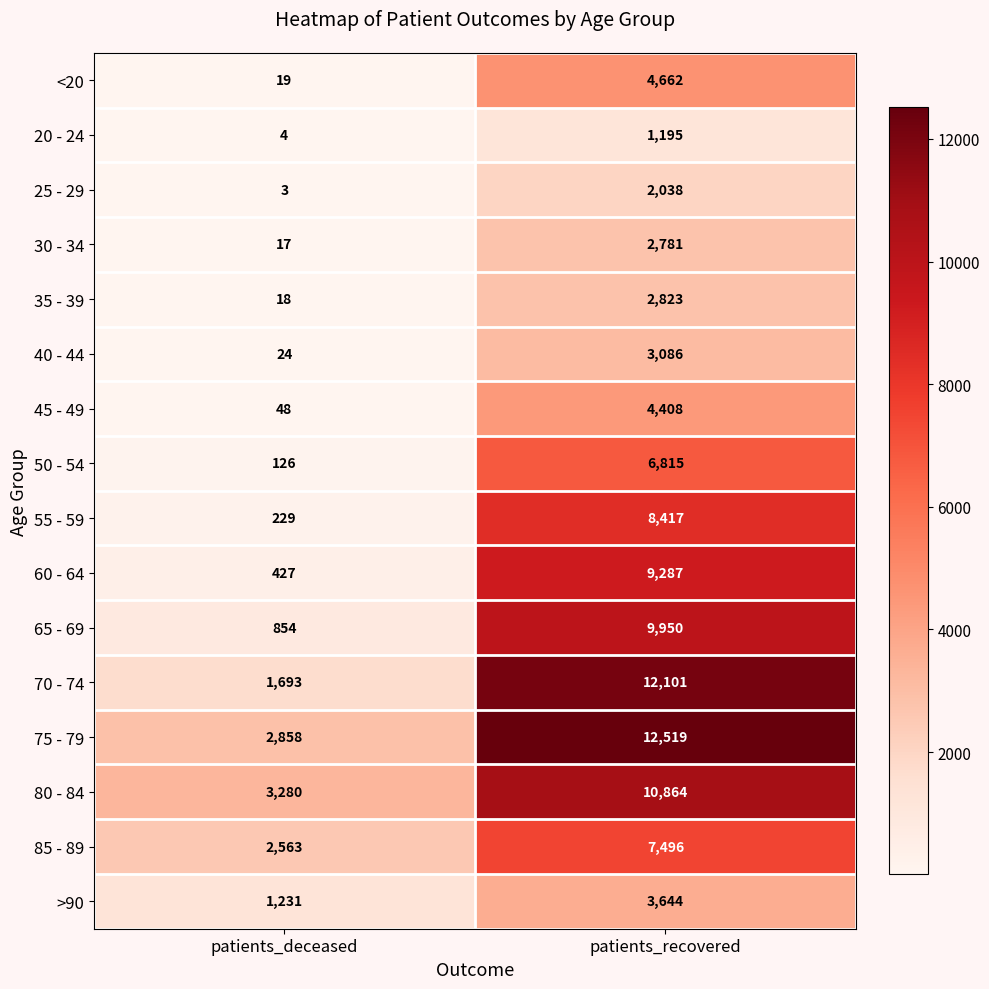

Is it true that 55 - 59 equals 8417 at patients_recovered?

True